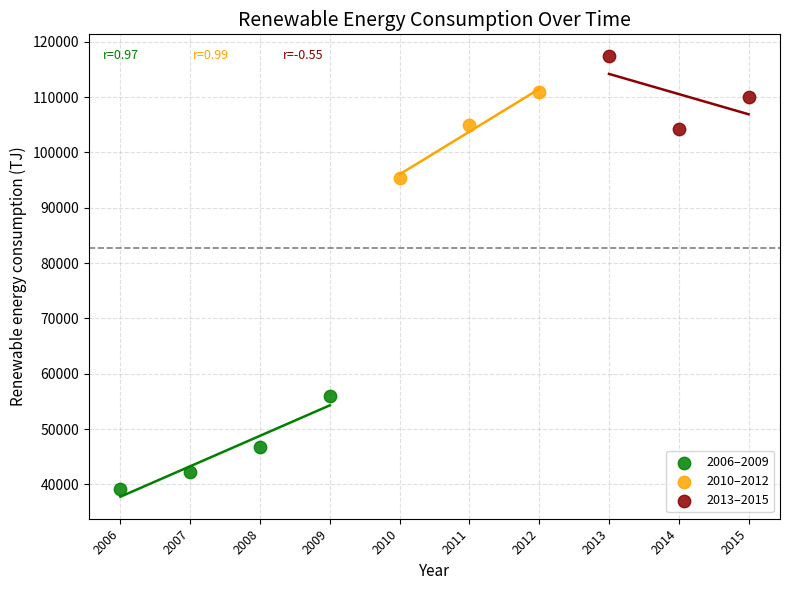

Which series has the largest Y range (max minus min)?

2006–2009